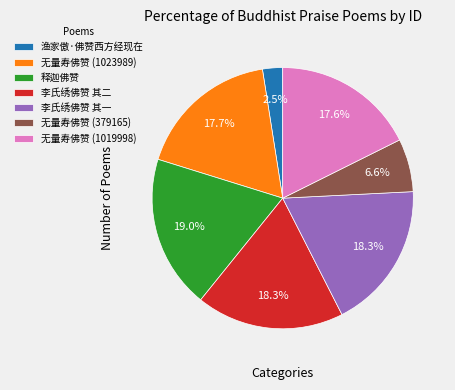

To the nearest percent, what percentage of the pie is 无量寿佛赞 (1023989)?

18%